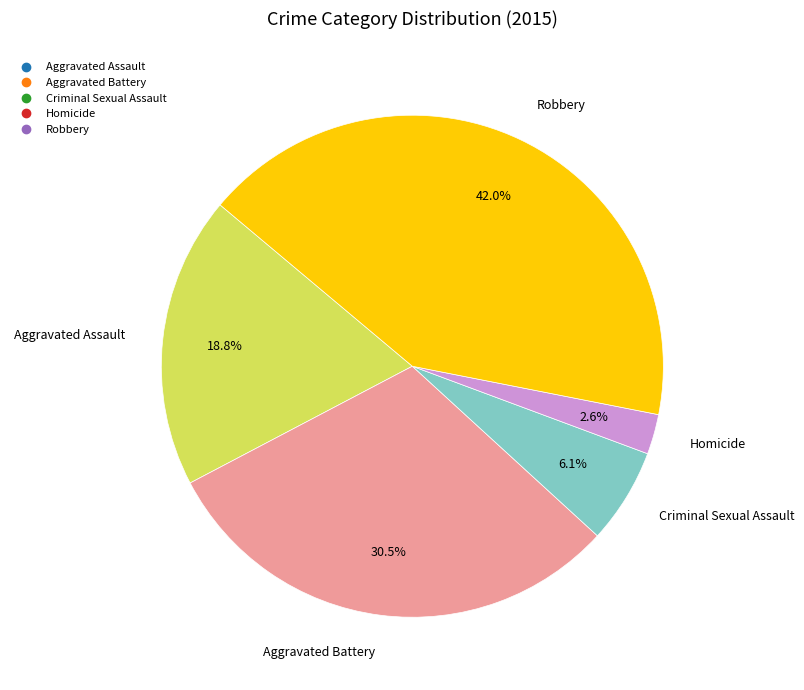

True or false: Robbery accounts for 42% of the total.

True